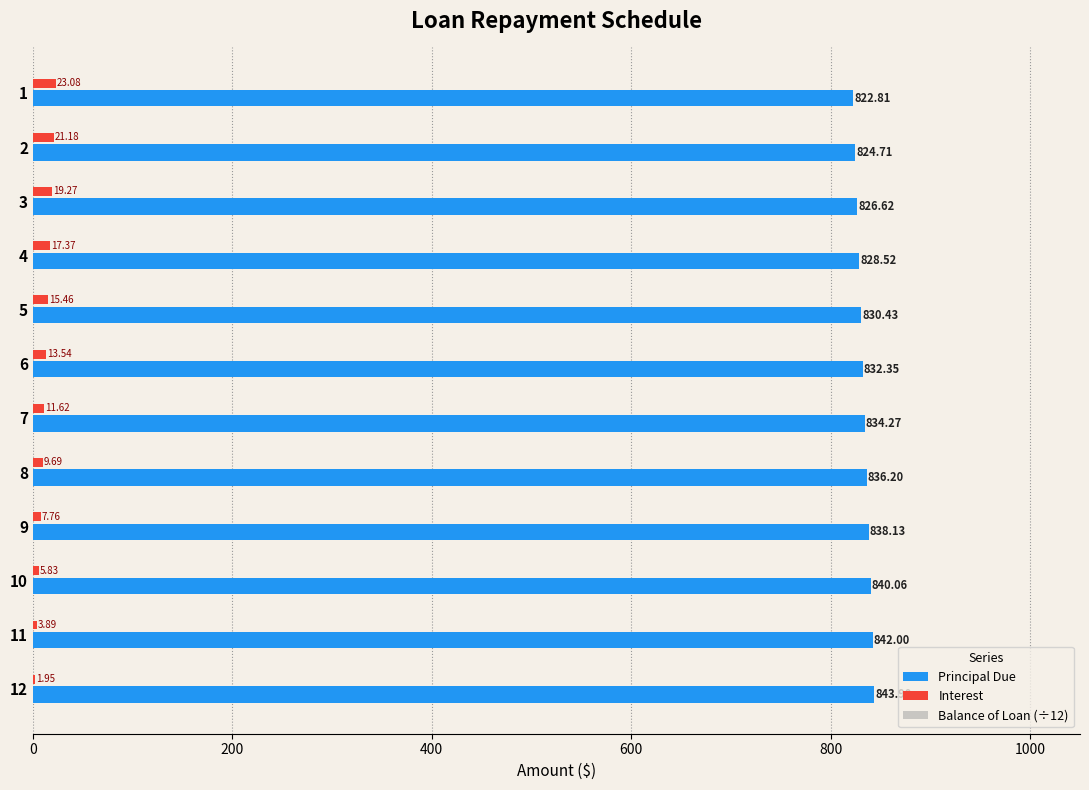

What is the total value across all series at 6?

1265.4